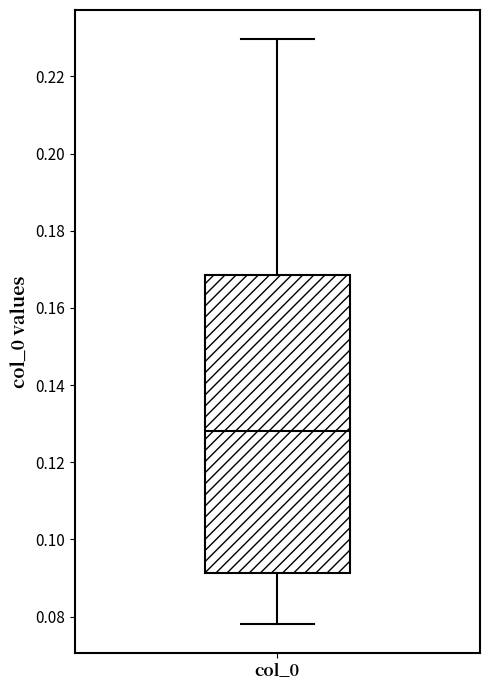

Transcribe this box plot: give where the median line is, the range the box spans, and where the two whiskers end, as read against the y-axis. The values are not printed on the chart, so give them approximately, as read against the axis.

median 0.128, box 0.092 to 0.168, whiskers 0.078 to 0.230